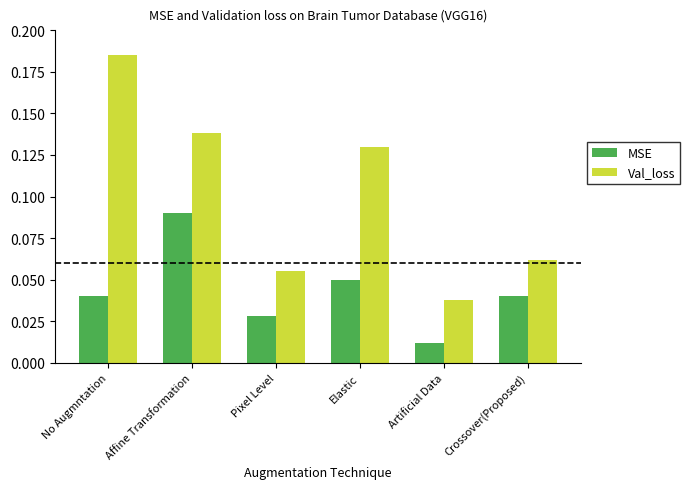

Is the value of Val_loss at Elastic greater than the value of MSE at Affine Transformation?

Yes